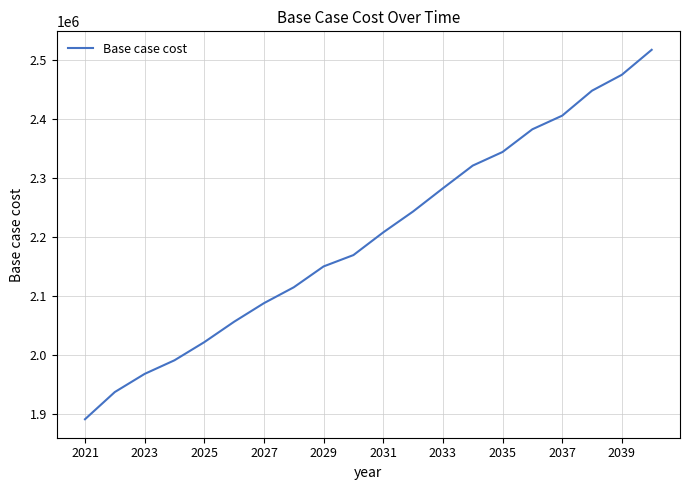

What is the difference between the maximum and minimum values?

625062.0